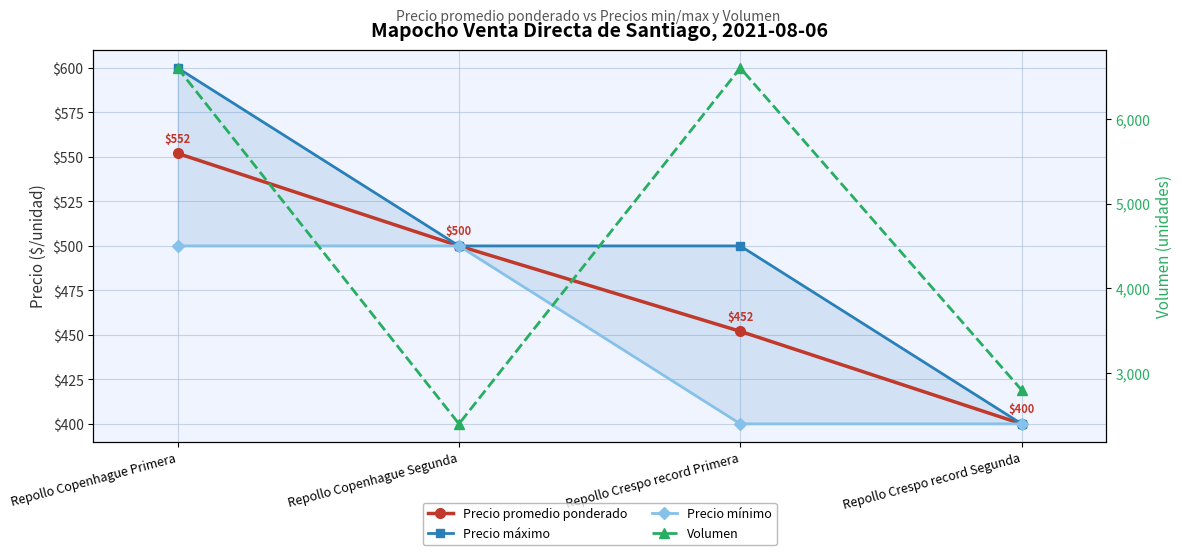

What is the total value across all series at Repollo Crespo record Segunda?

4000